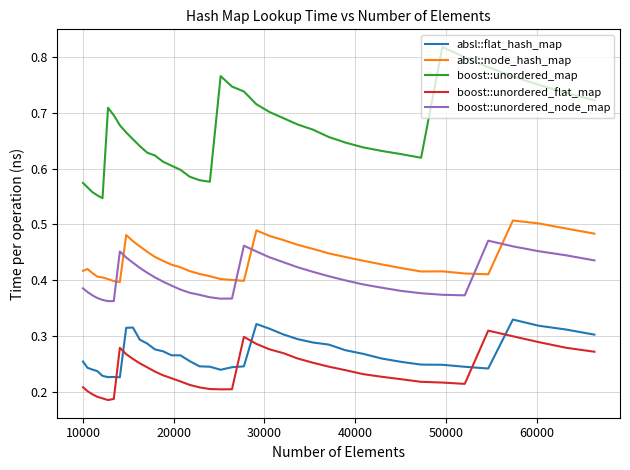

Which series has the largest range (max minus min)?

boost::unordered_map